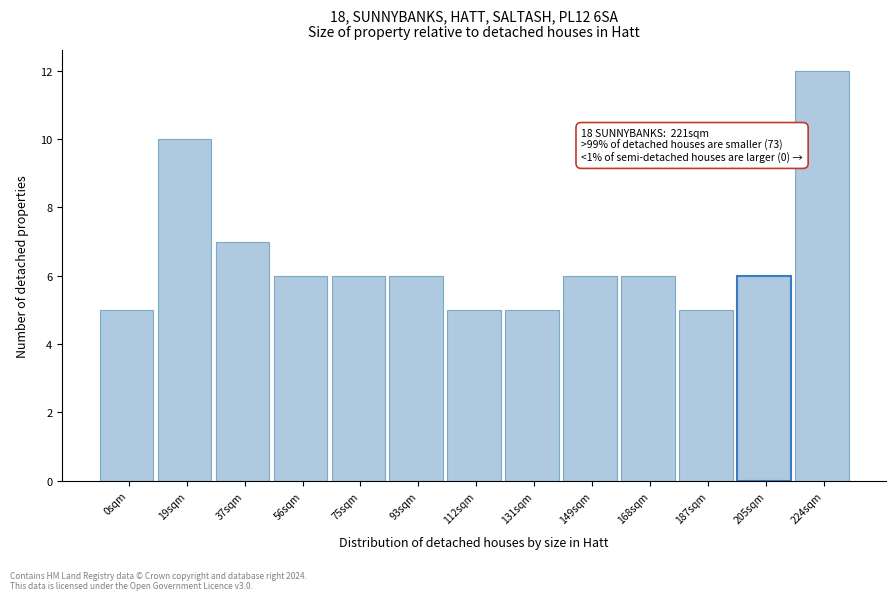

Reading left to right, what are all the values shown in this chart?

0sqm=5	19sqm=10	37sqm=7	56sqm=6	75sqm=6	93sqm=6	112sqm=5	131sqm=5	149sqm=6	168sqm=6	187sqm=5	205sqm=6	224sqm=12